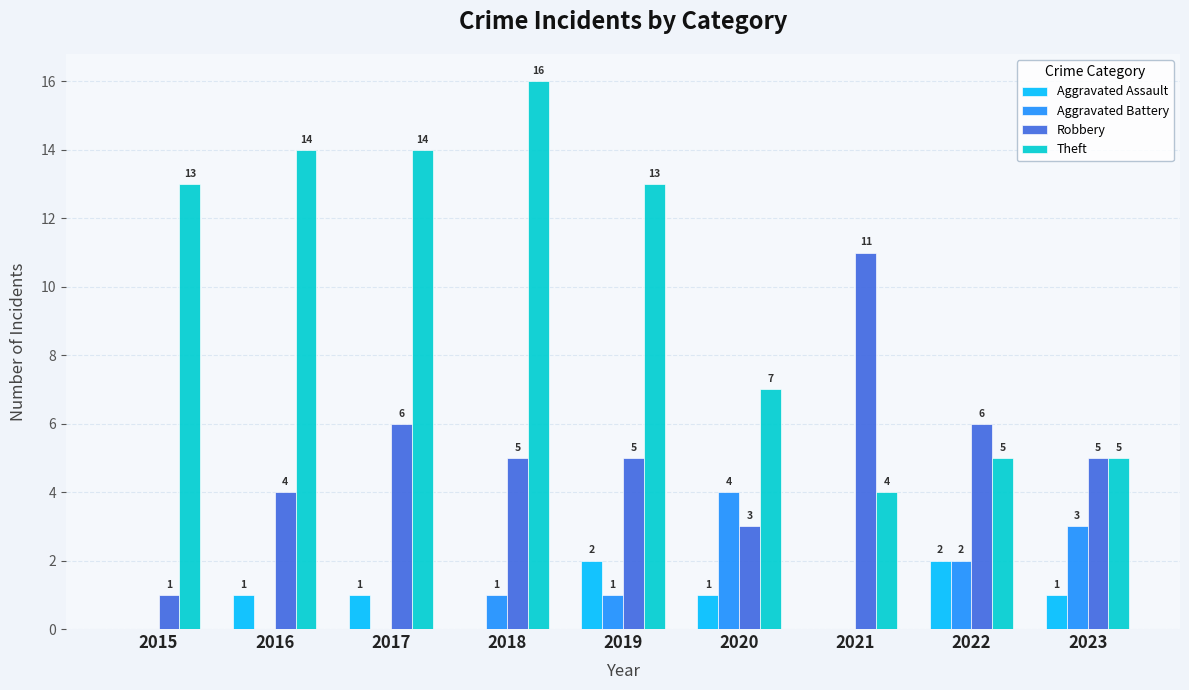

How many Aggravated Battery values are between 0 and 2?

7